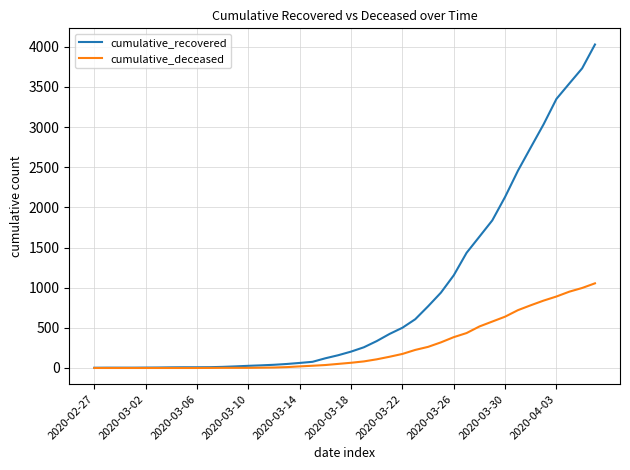

At how many categories does at least one series exceed 1608?

10